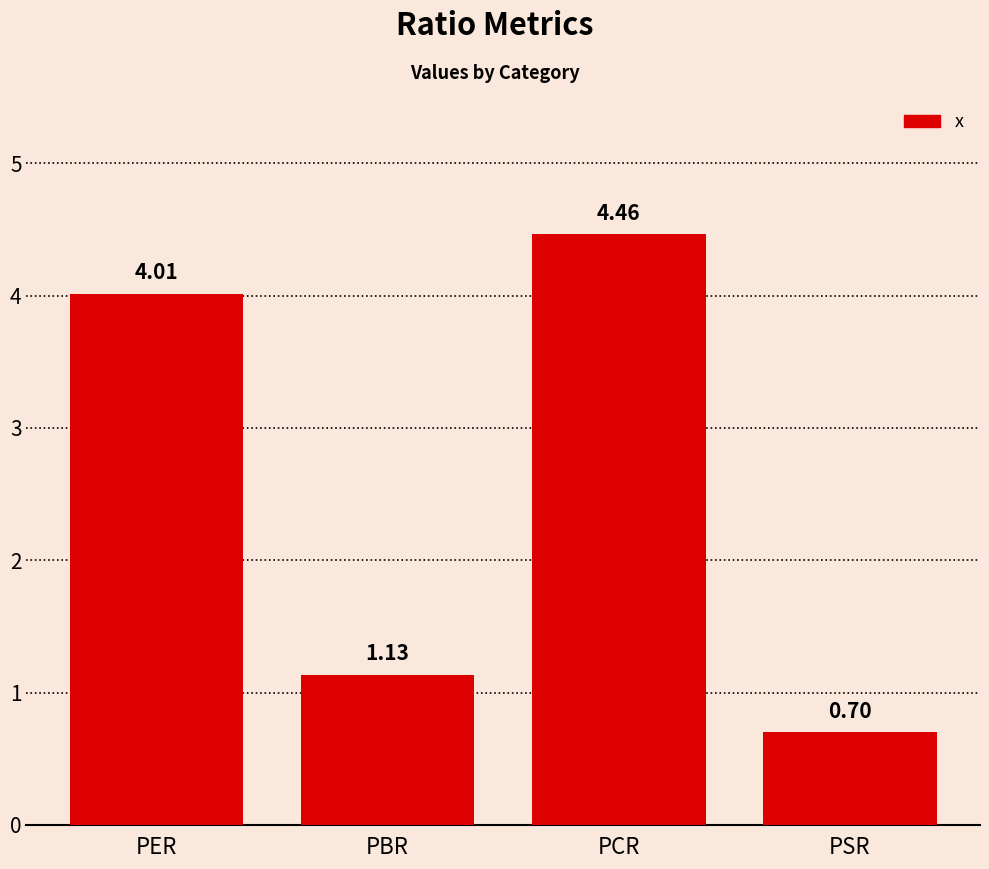

Which label corresponds to the smallest value in the chart?

PSR